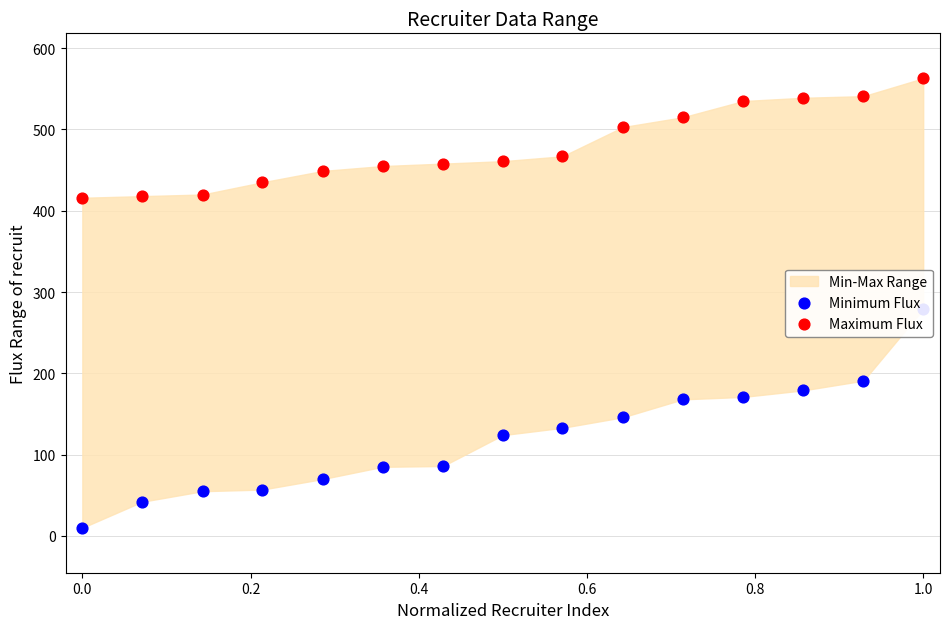

Which series reaches the maximum Y coordinate?

Maximum Flux